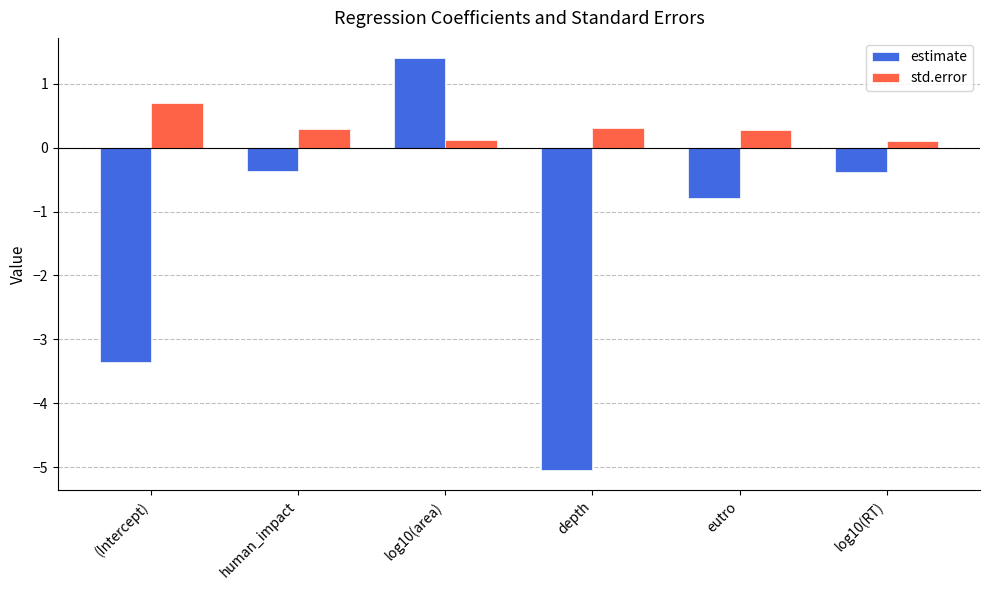

Between (Intercept) and depth, which series saw the biggest shift?

estimate